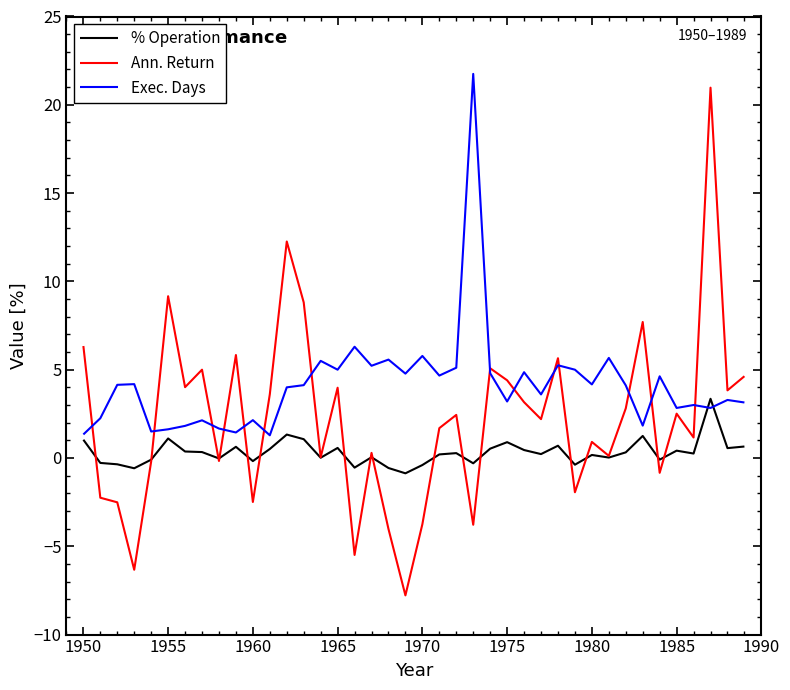

What is the greatest value displayed?

21.8